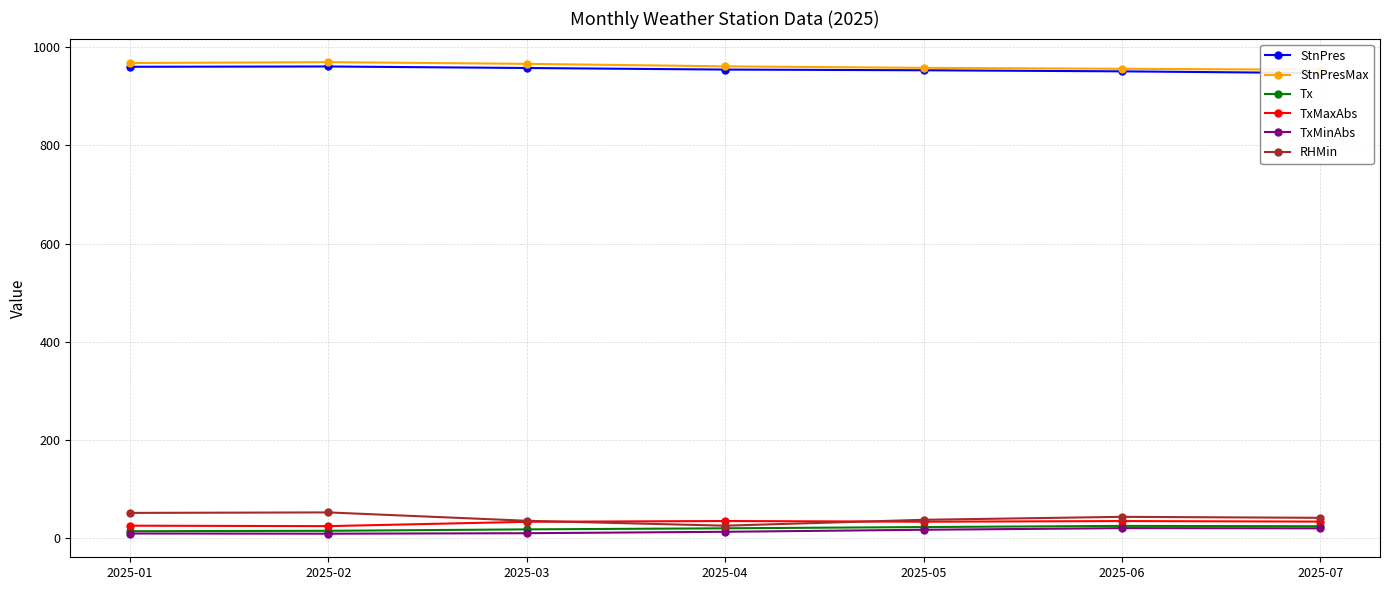

What is the difference between the maximum and minimum values in the RHMin series?

27.0